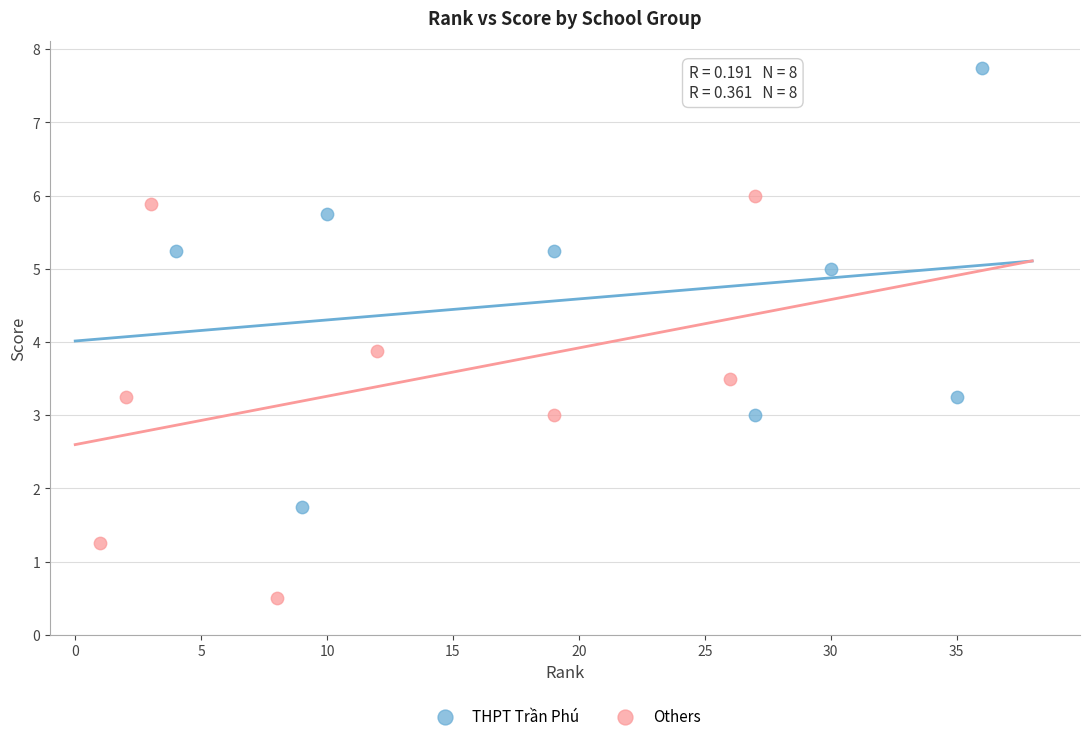

What are all the series names shown in the legend?

THPT Trần Phú, Others